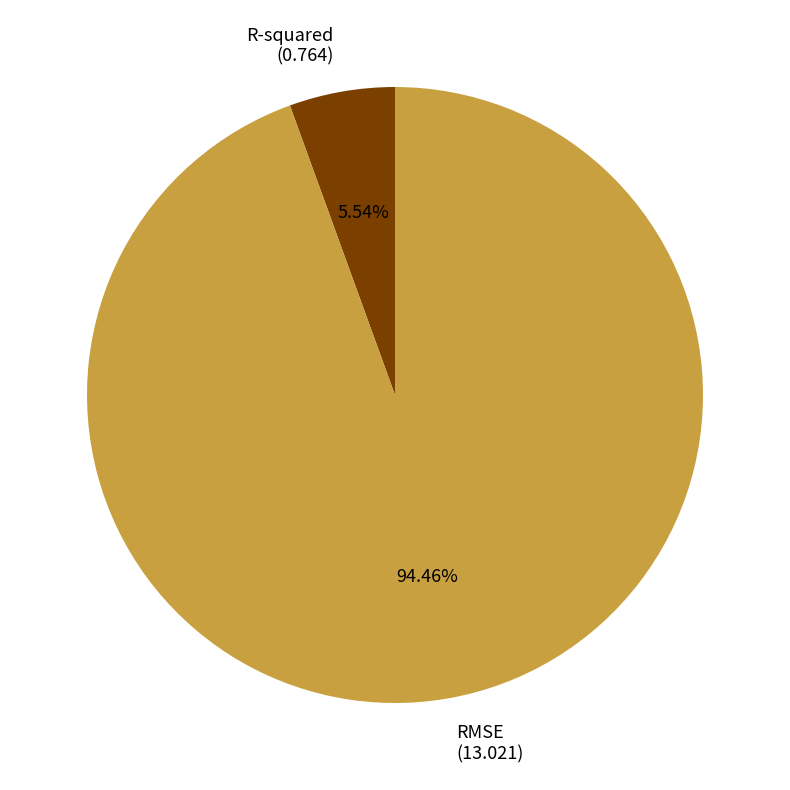

To the nearest percent, what percentage of the pie is RMSE?

94%